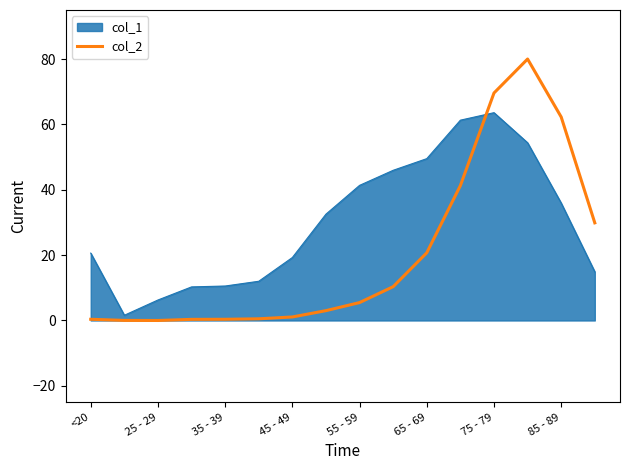

What is the maximum value for col_1?

63.6